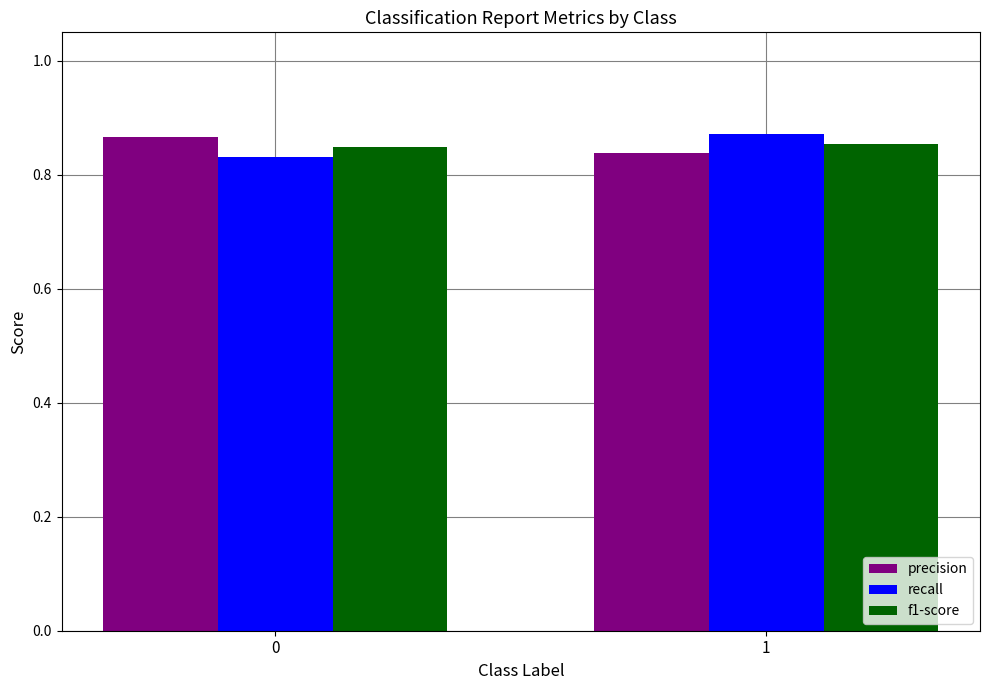

The value of f1-score at 1 is 1.2. True or false?

False